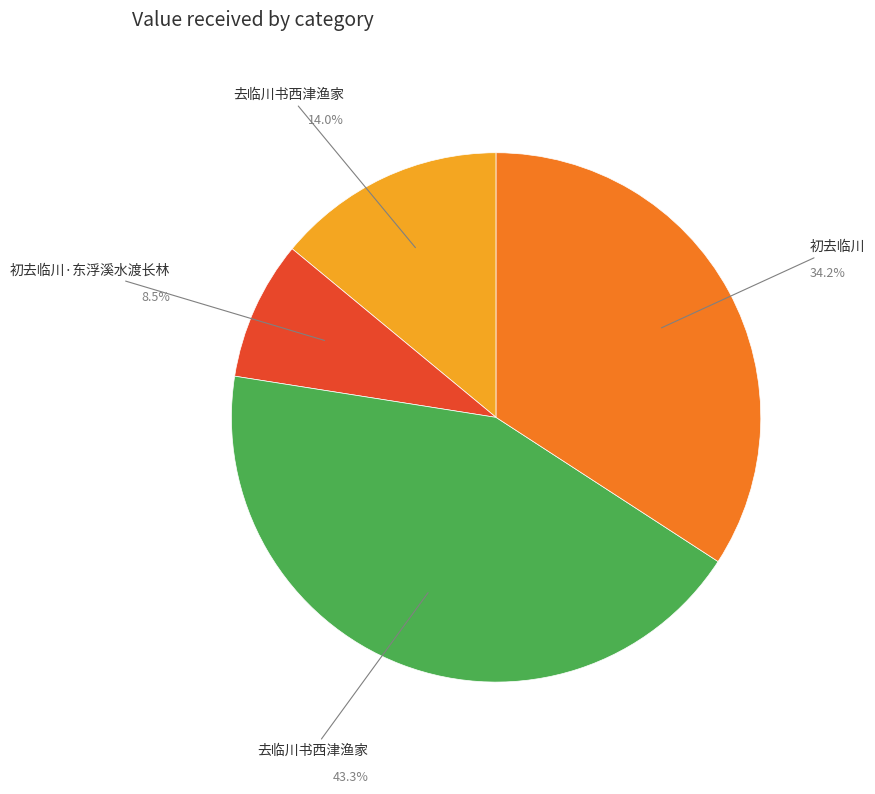

Is there a majority slice in this chart?

No